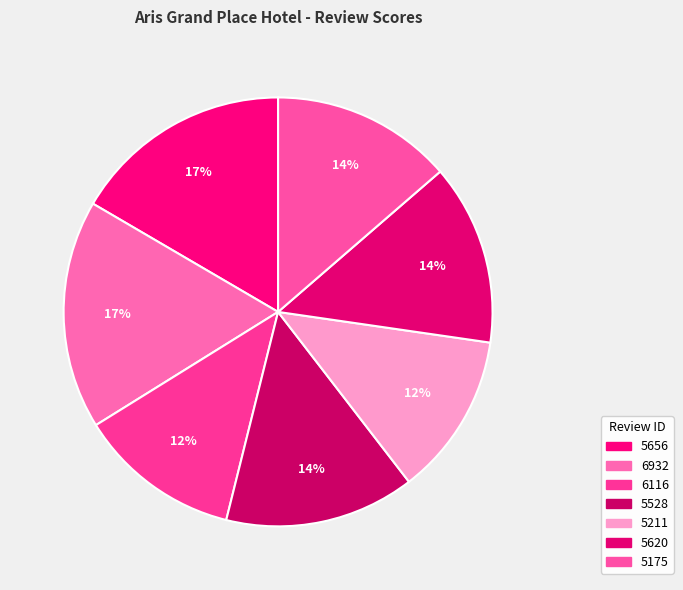

Count the number of slices in the pie.

7